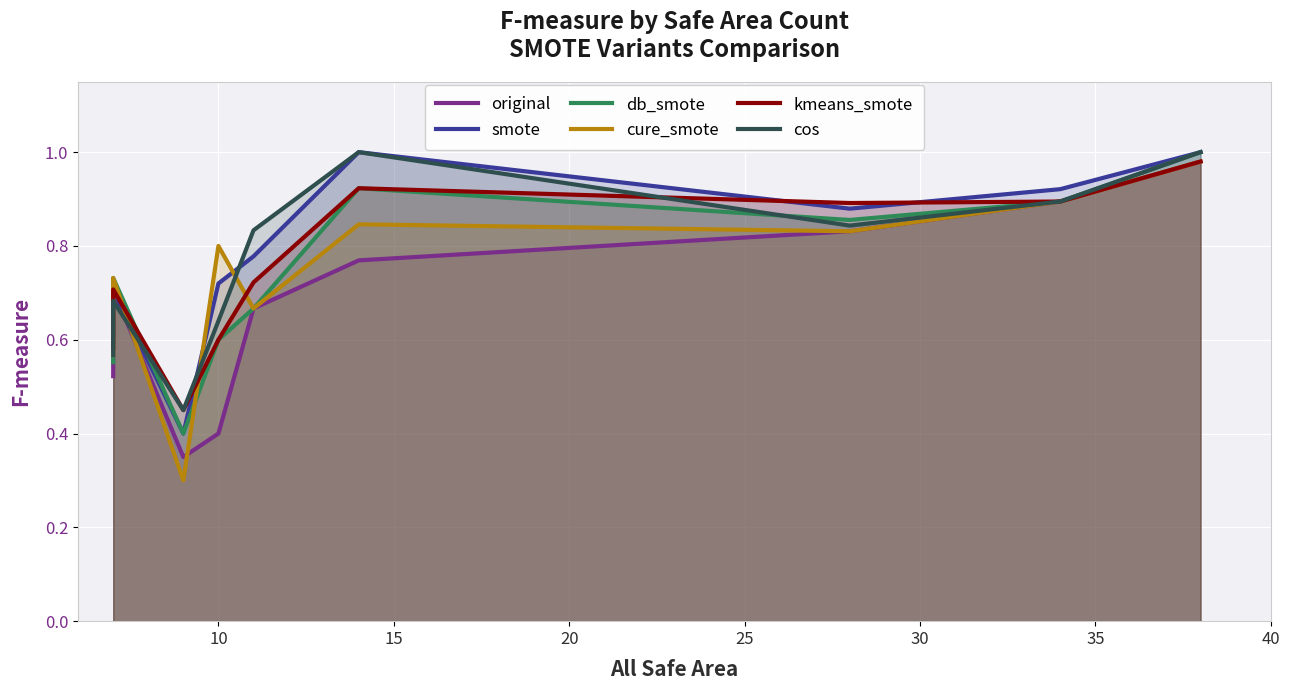

The cos series shows 1.7 at 30. True or false?

False